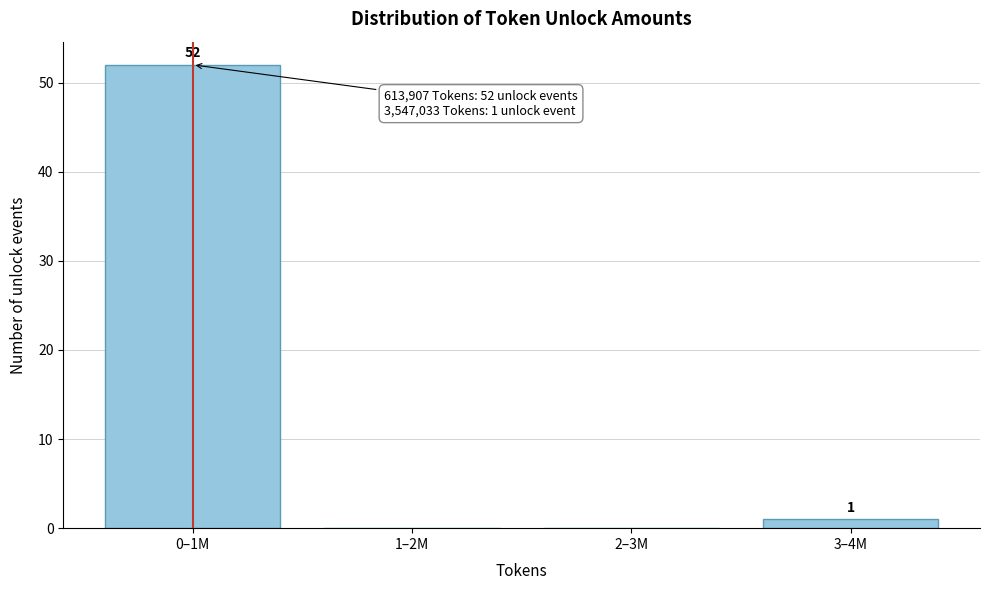

Reading left to right, transcribe all the data shown in this chart.

0–1M=52	1–2M=0	2–3M=0	3–4M=1